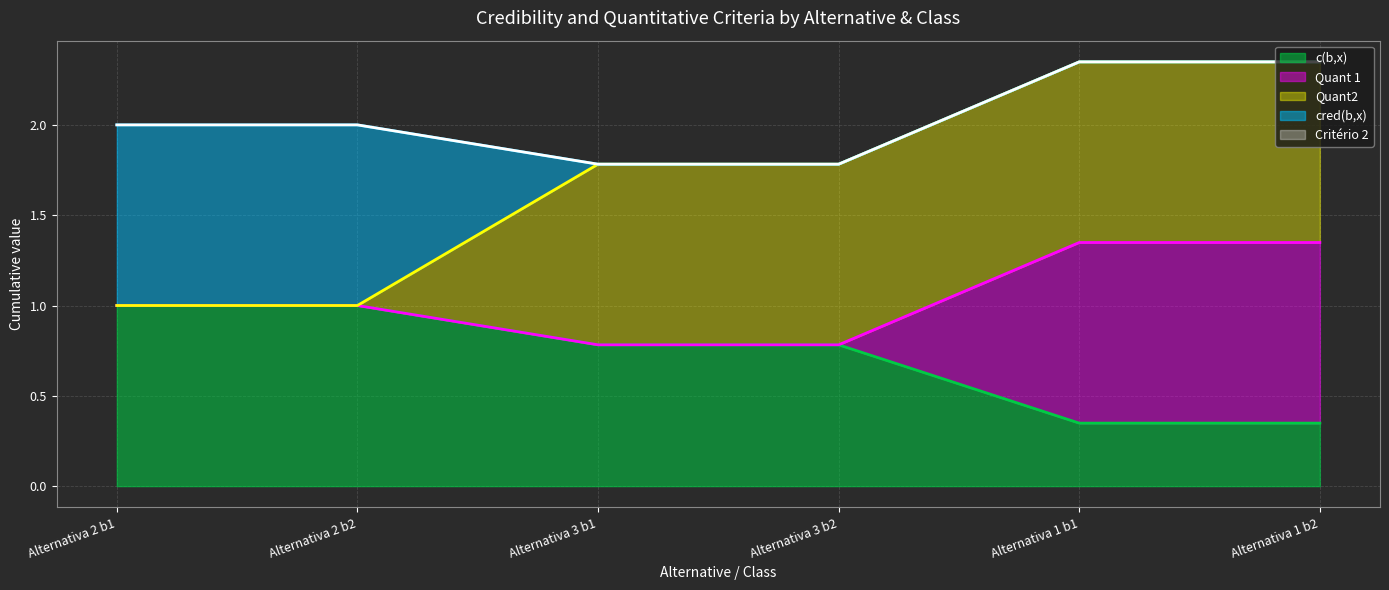

How many values in the Quant2 series are below 1?

2